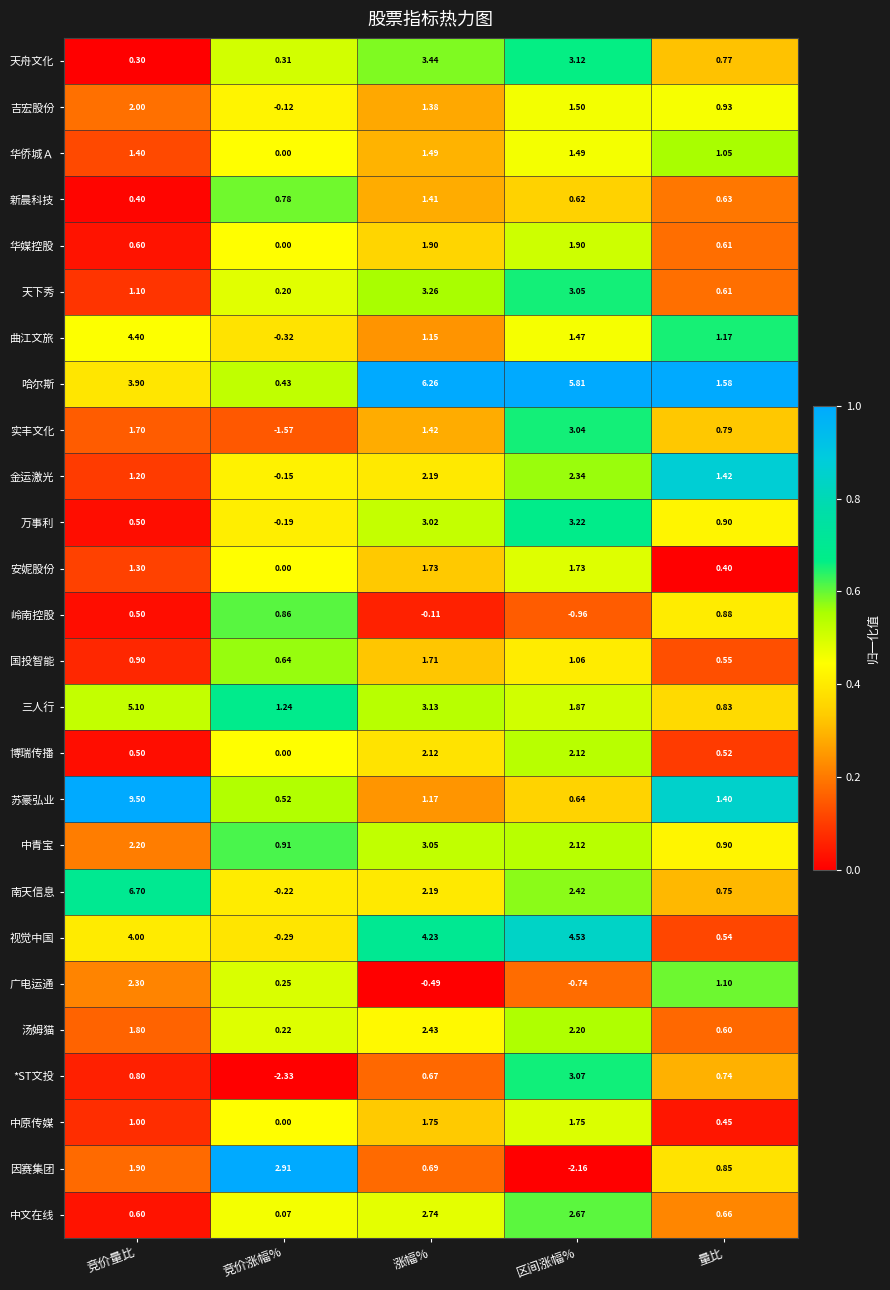

Which series changed the most between 涨幅% and 量比?

哈尔斯